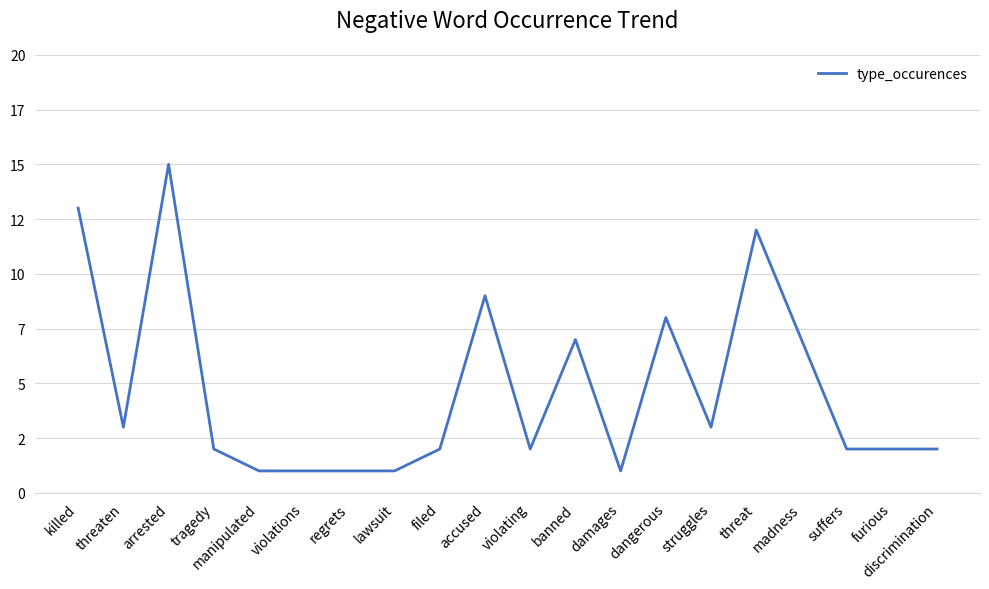

Does the chart have visible grid lines?

Yes